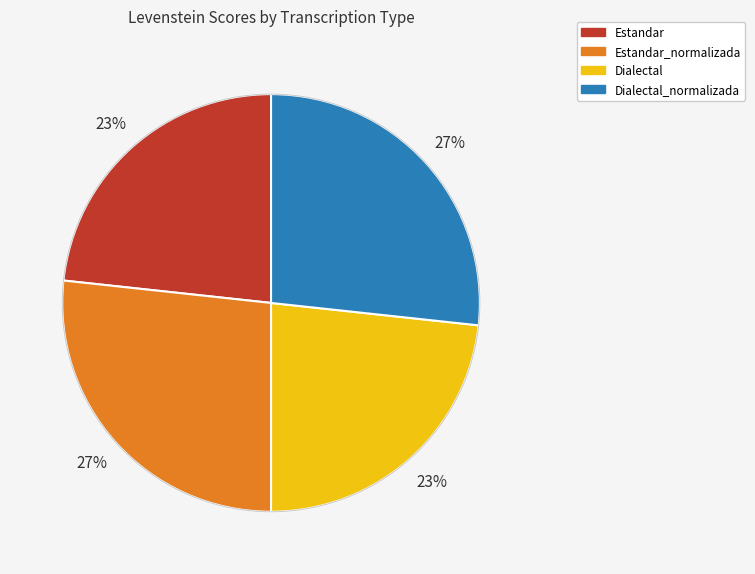

Is there a majority slice in this chart?

No